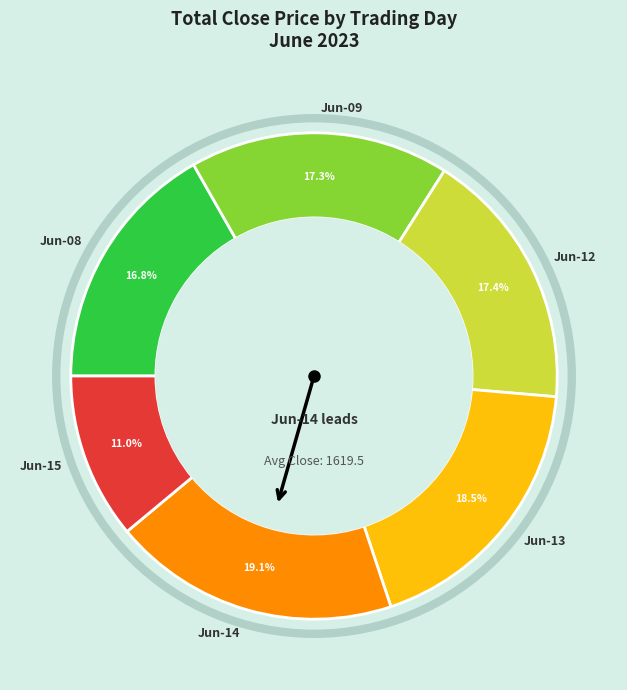

Which category has the smallest portion of the pie?

Jun-15